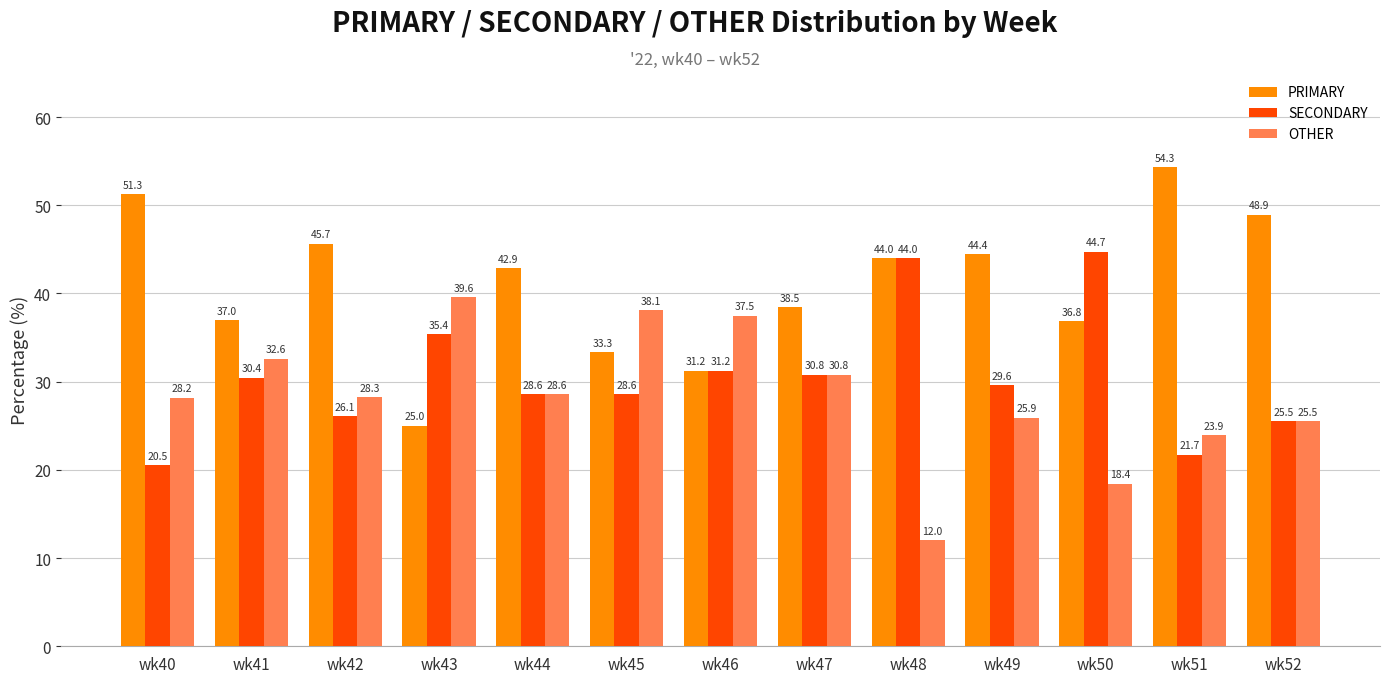

How many categories are shown in the chart?

13